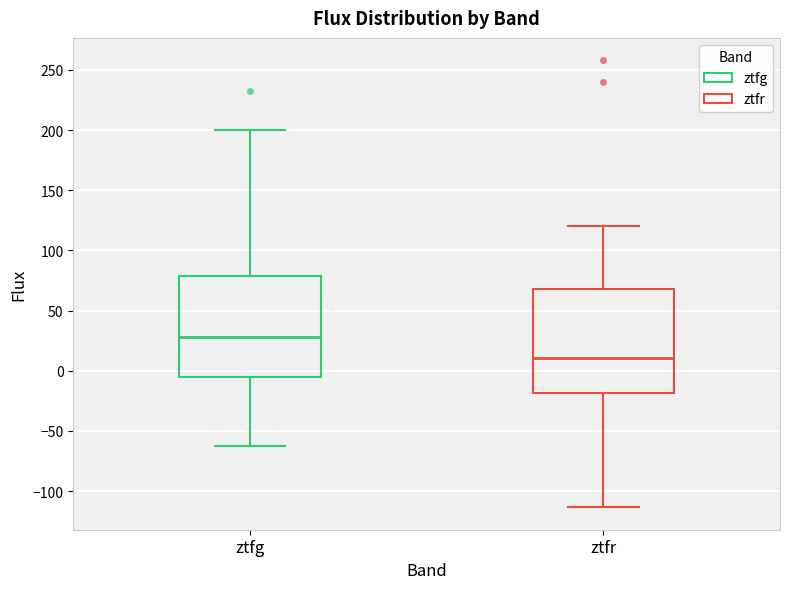

Which box's median line is the lowest?

ztfr